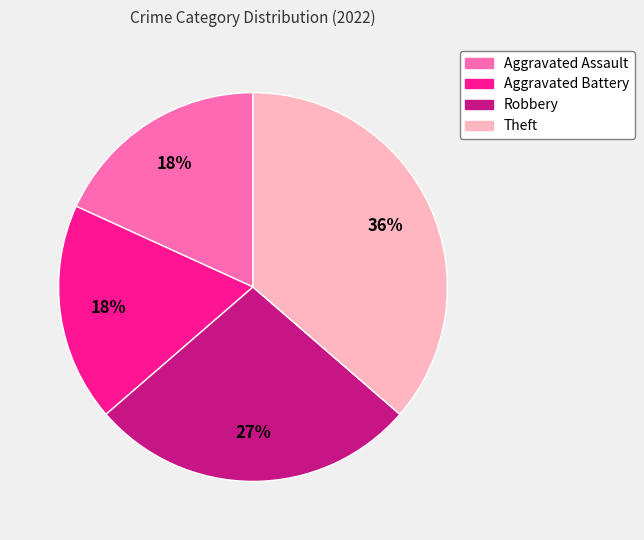

Do Theft and Aggravated Battery together represent more than half of the pie?

Yes